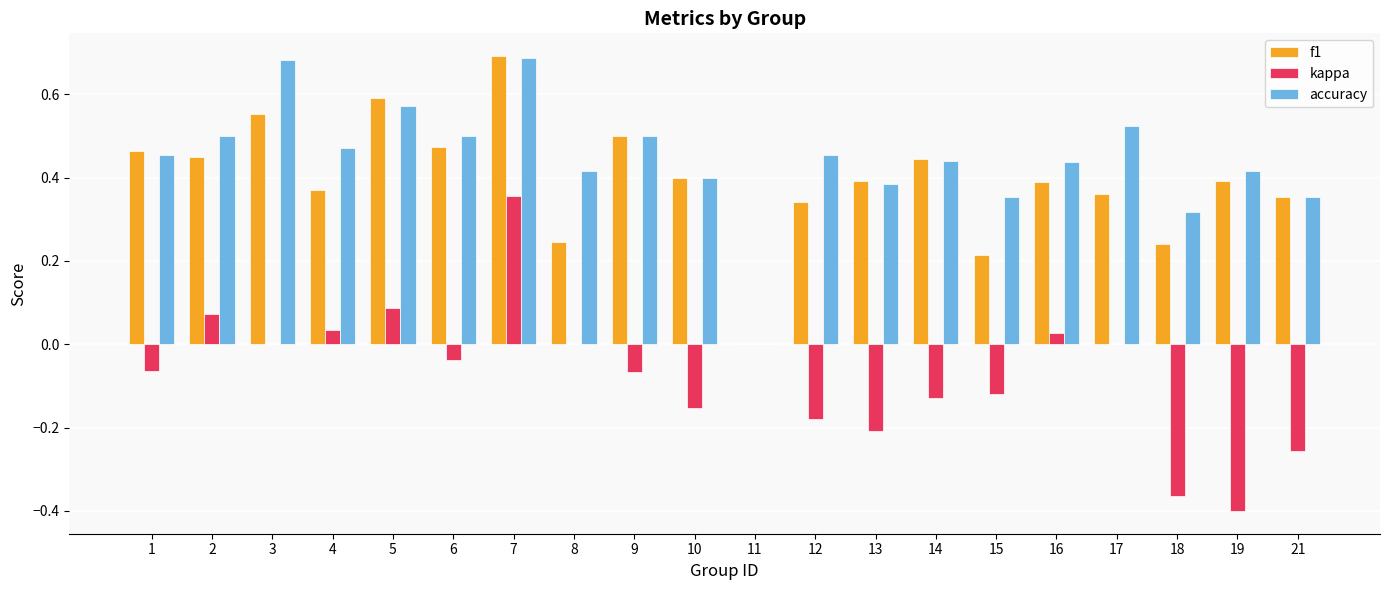

Is the value of kappa at 17 greater than the value of f1 at 5?

No